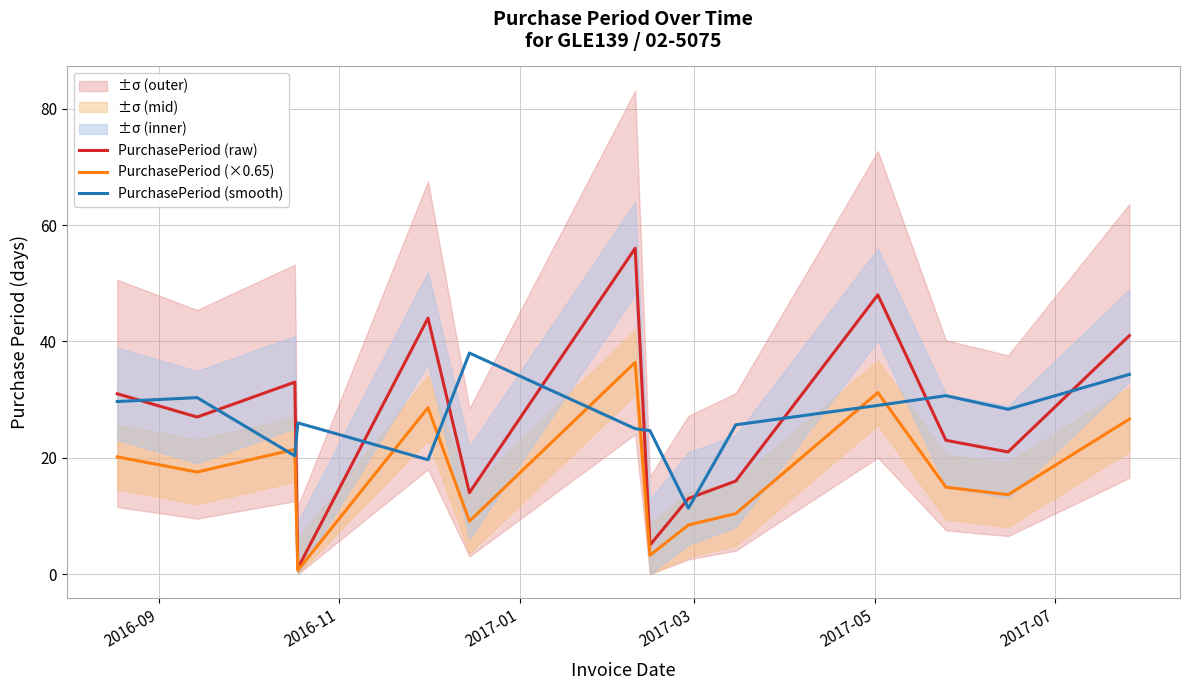

What is the greatest value displayed?

56.0